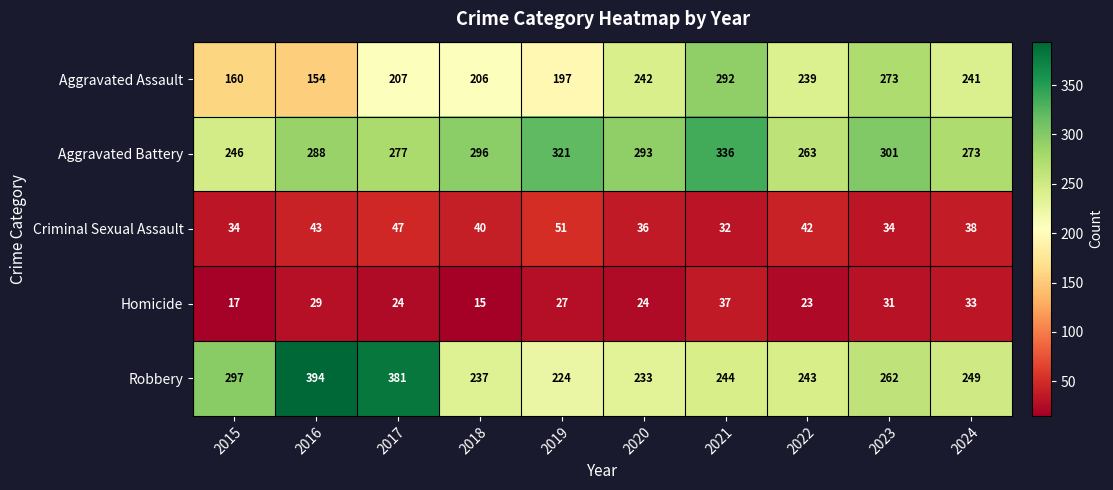

What value does the Robbery series have at 2023, to the nearest 50?

250